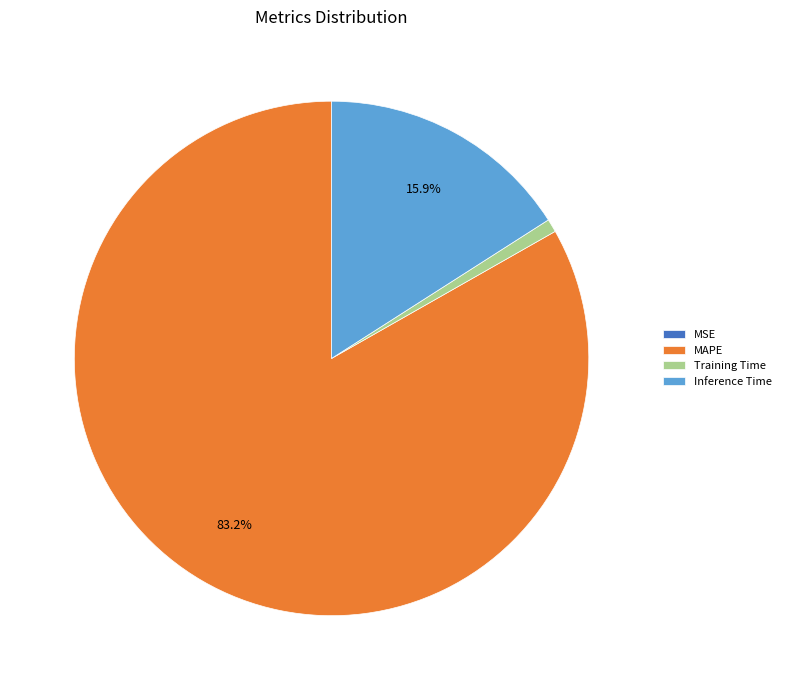

What is the largest slice in the pie chart?

MAPE